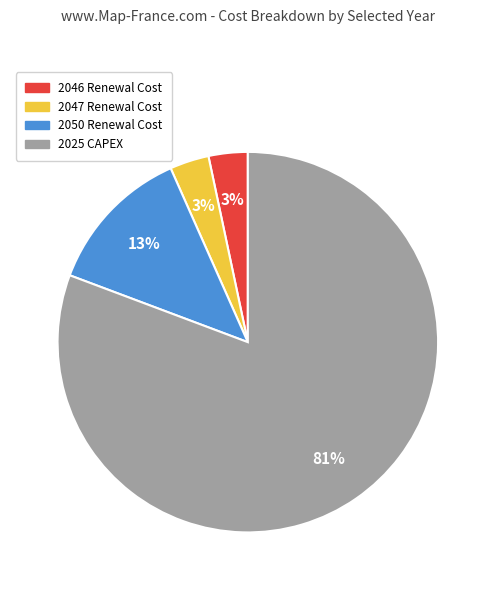

Do 2025 CAPEX and 2047 Renewal Cost together represent more than half of the pie?

Yes